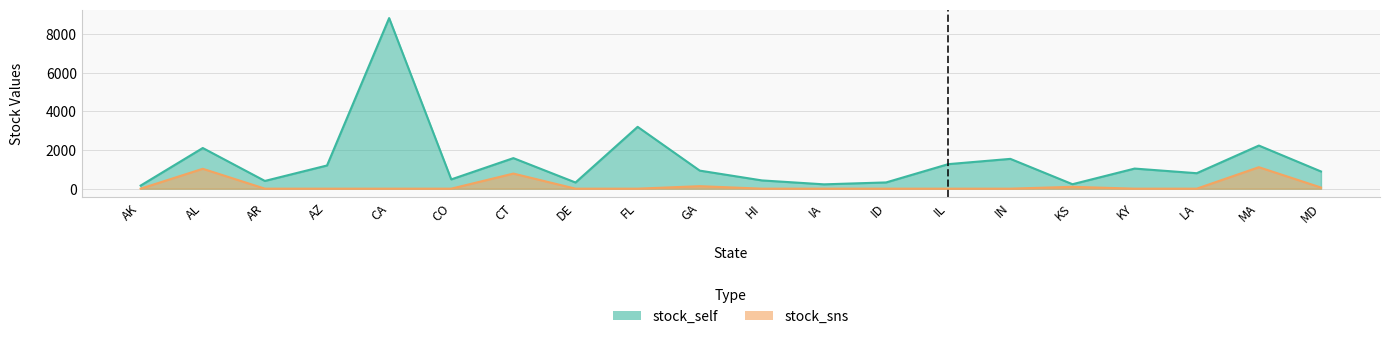

At which category is the sum across all series the highest?

CA